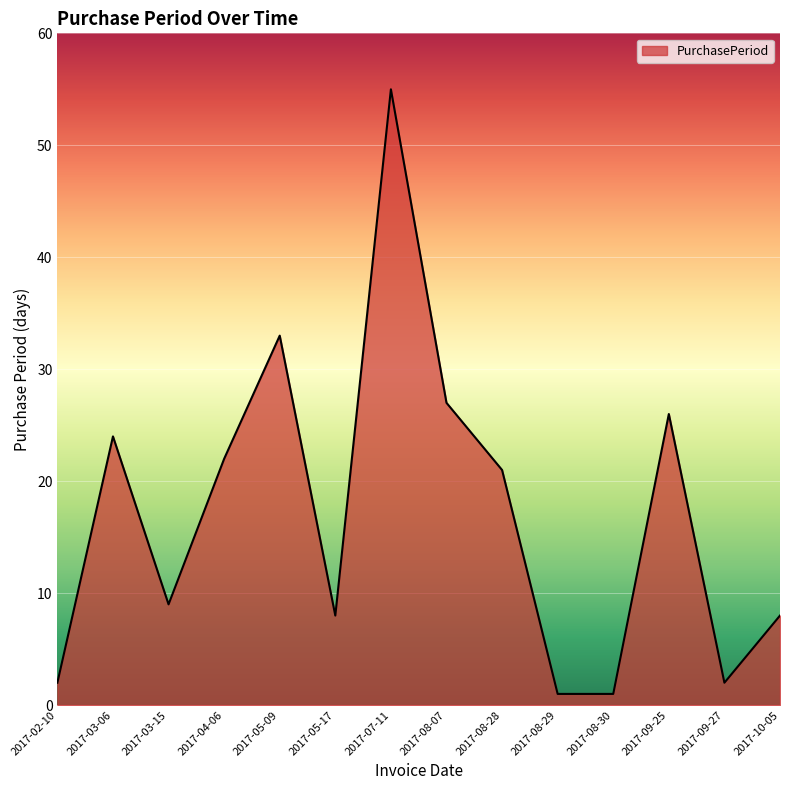

Reading right to left, list all the values displayed in this chart.

8	2	26	1	1	21	27	55	8	33	22	9	24	2